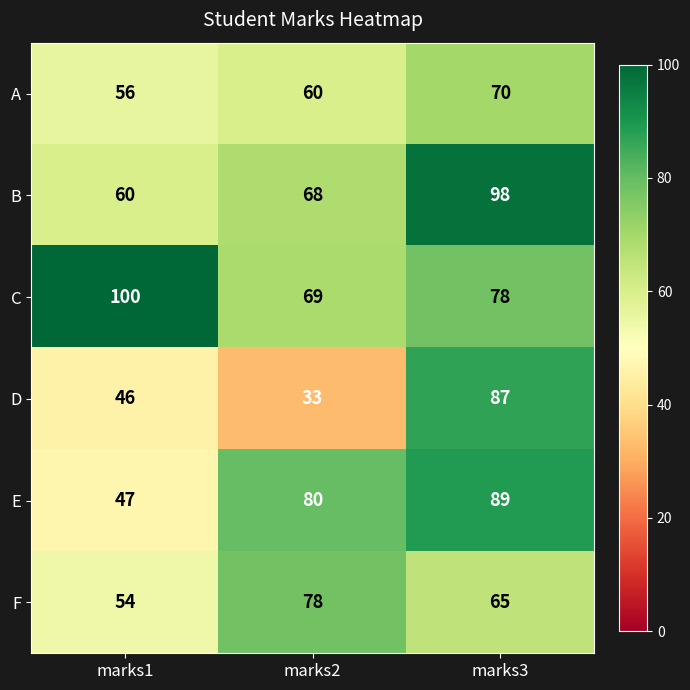

Between marks2 and marks3, which series saw the biggest shift?

D